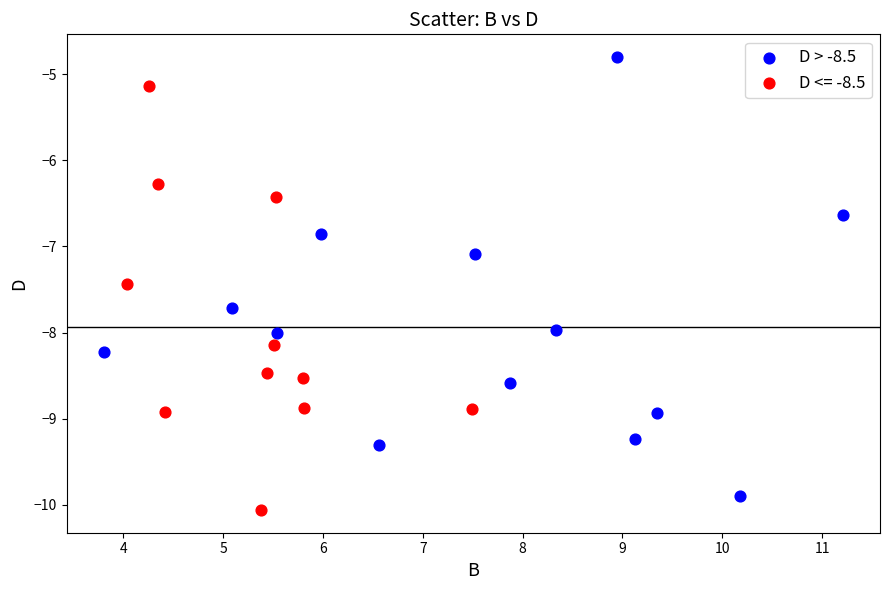

Which series reaches the maximum Y coordinate?

D > -8.5